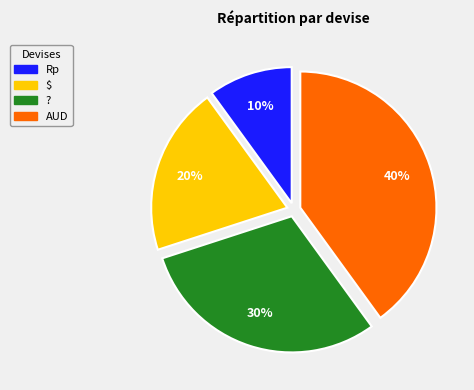

Do ? and AUD together represent more than half of the pie?

Yes